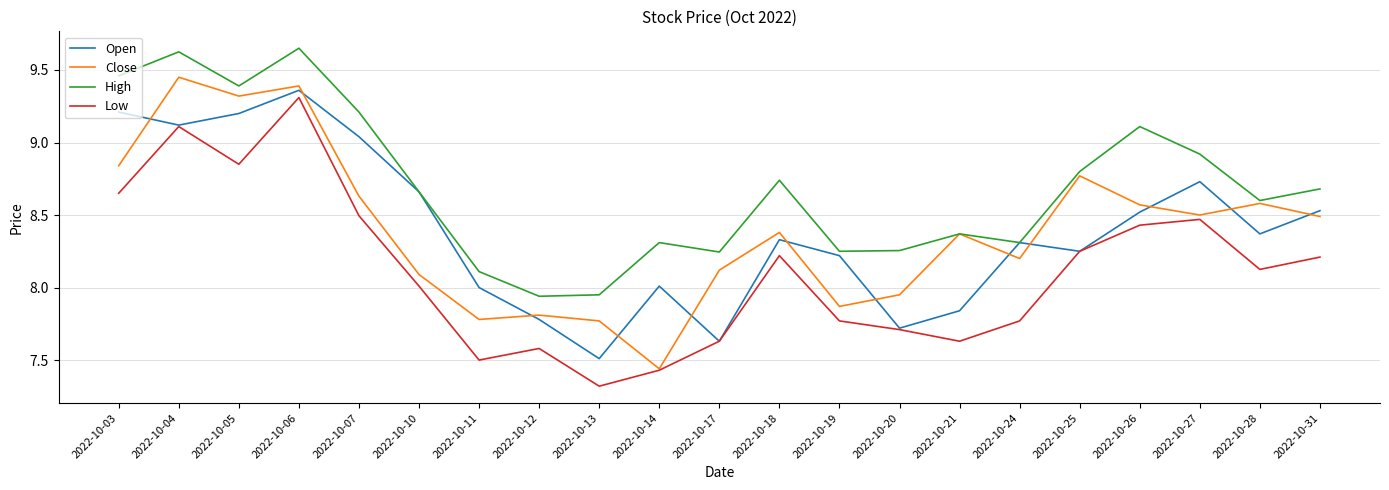

What is the minimum value shown in the chart?

7.3